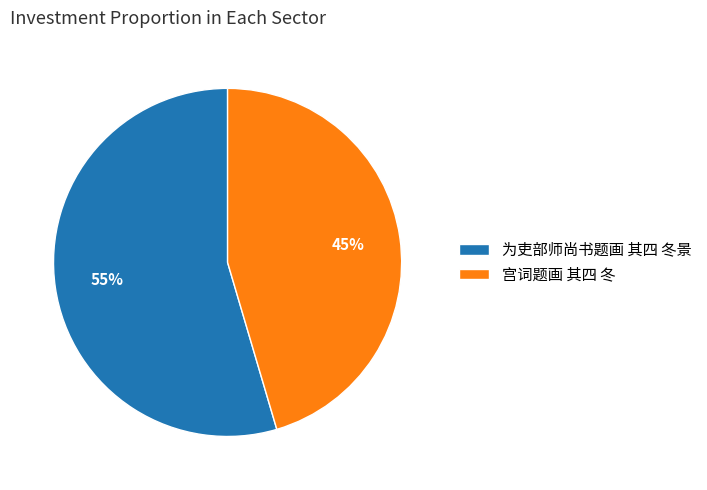

True or false: 为吏部师尚书题画 其四 冬景 accounts for 55% of the total.

True